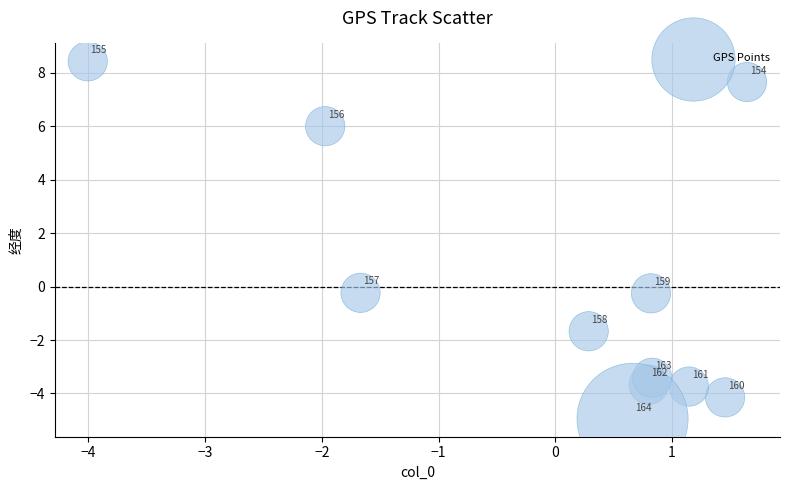

What is the range of Y values (max minus min)?

13.4